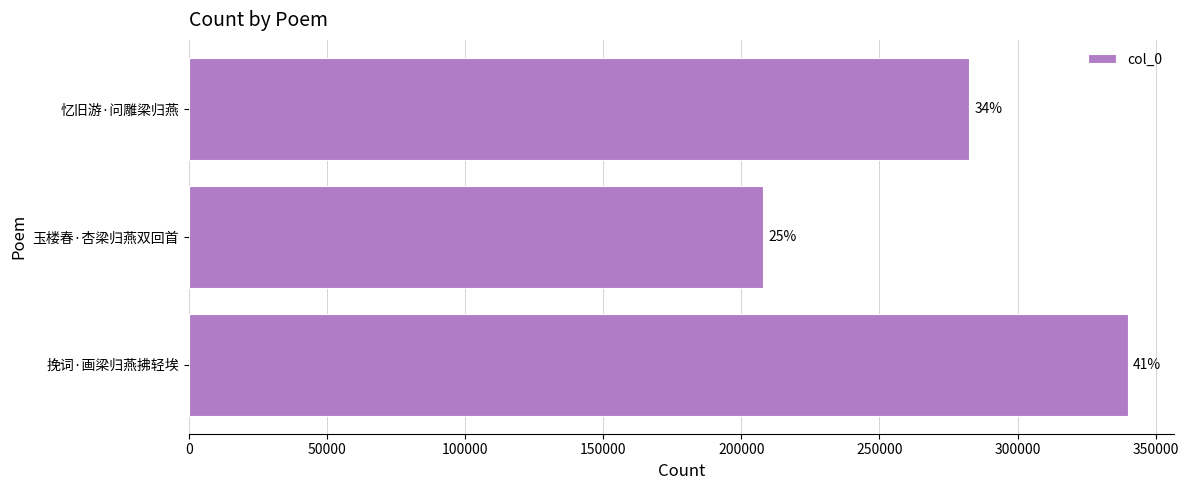

How many bars are there in total?

3